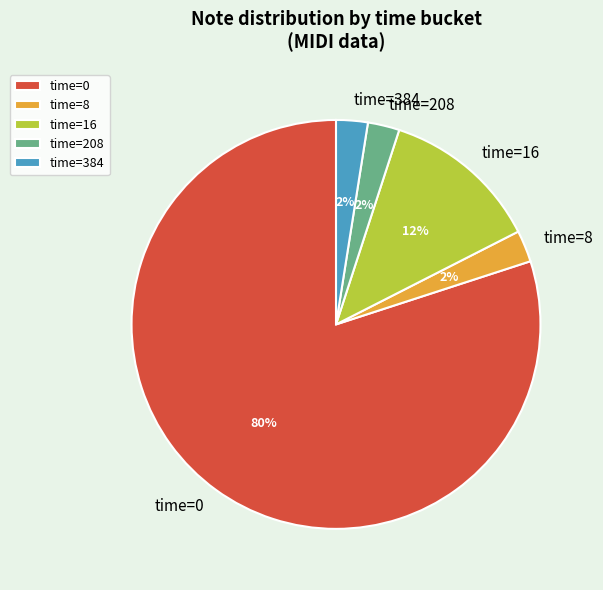

Do time=384 and time=8 together represent more than half of the pie?

No